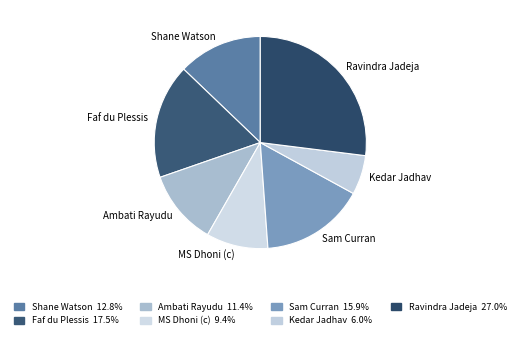

Which category has the biggest portion of the pie?

Ravindra Jadeja